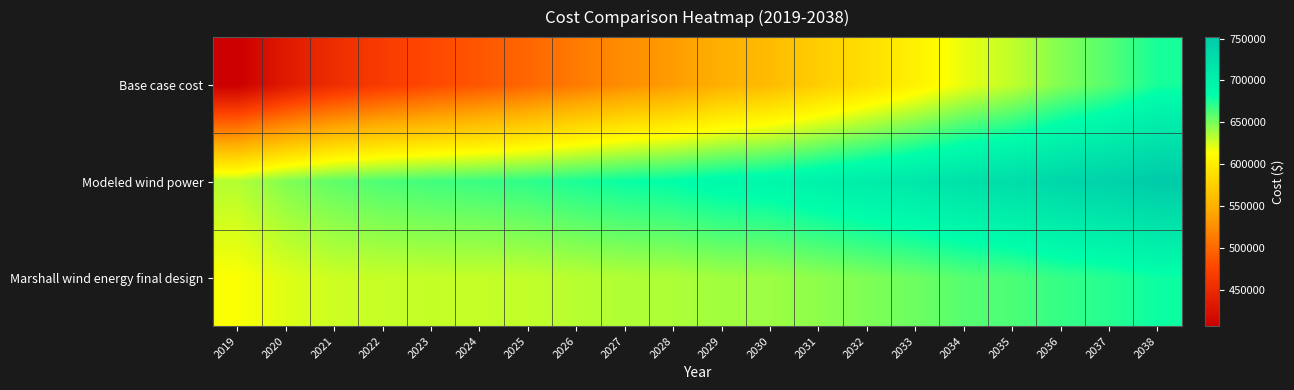

Reading left to right, list all the values displayed in this chart.

Base case cost: 2019=406378.0	2020=432640.6	2021=452647.5	2022=466667.3	2023=478434.5	2024=488211.0	2025=499263.0	2026=512813.7	2027=525585.6	2028=535718.3	2029=549926.3	2030=559336.6	2031=573776.2	2032=588346.2	2033=603046.4	2034=619493.4	2035=630661.2	2036=647387.5	2037=659505.0	2038=676525.3
Modeled wind power: 2019=633982.5	2020=647570.1	2021=656787.7	2022=661611.9	2023=664908.2	2024=666935.2	2025=670090.3	2026=675305.0	2027=680163.9	2028=683091.7	2029=689358.0	2030=692105.5	2031=698851.0	2032=705846.3	2033=713088.6	2034=721903.1	2035=726703.5	2036=736017.4	2037=741982.3	2038=751799.8
Marshall wind energy final design: 2019=614290.2	2020=622343.3	2021=627346.8	2022=629060.6	2023=629701.2	2024=629526.4	2025=630284.8	2026=632691.2	2027=634978.2	2028=635786.2	2029=639303.3	2030=640185.3	2031=644219.0	2032=648520.4	2033=653086.3	2034=659025.3	2035=661831.7	2036=668303.2	2037=672306.4	2038=679313.1